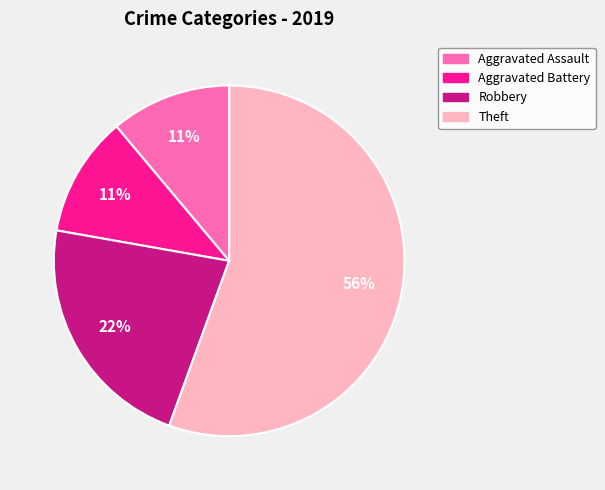

What is the largest slice in the pie chart?

Theft